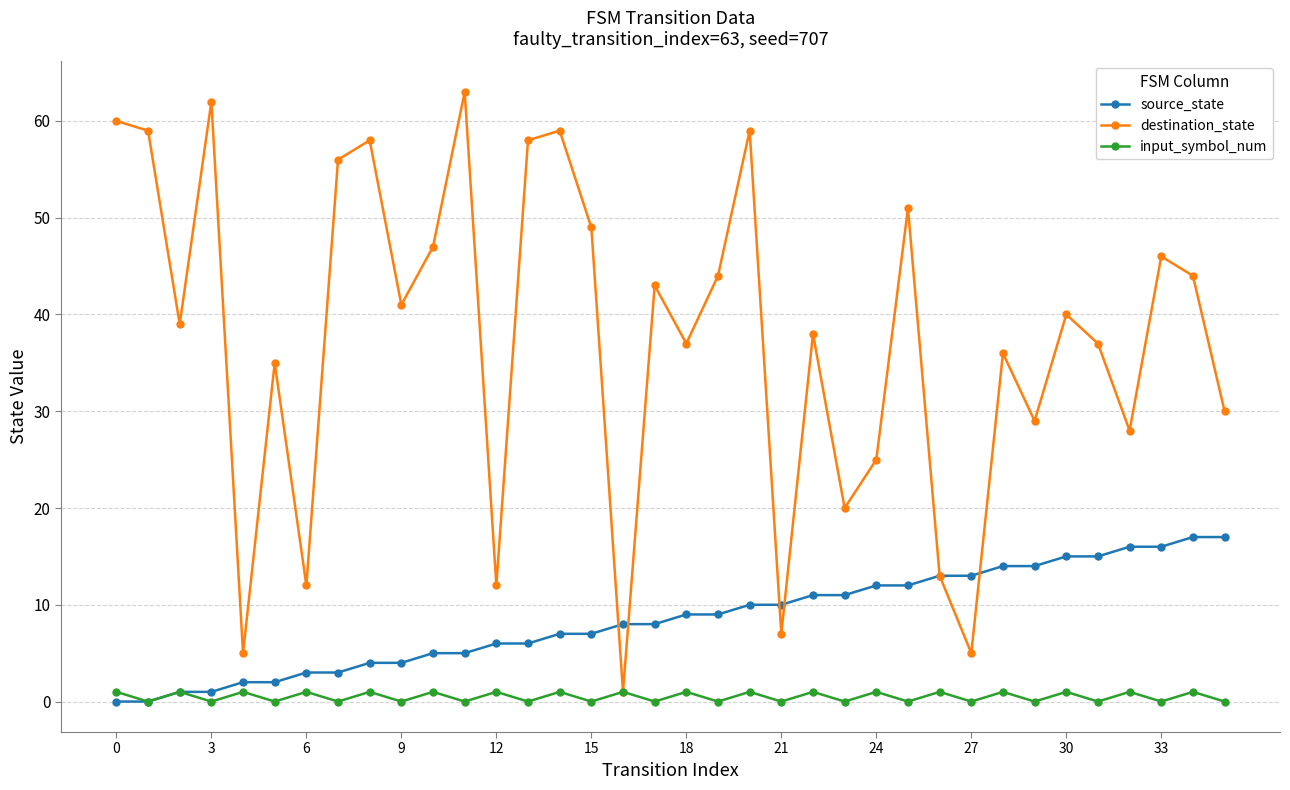

Which series has the largest range (max minus min)?

destination_state